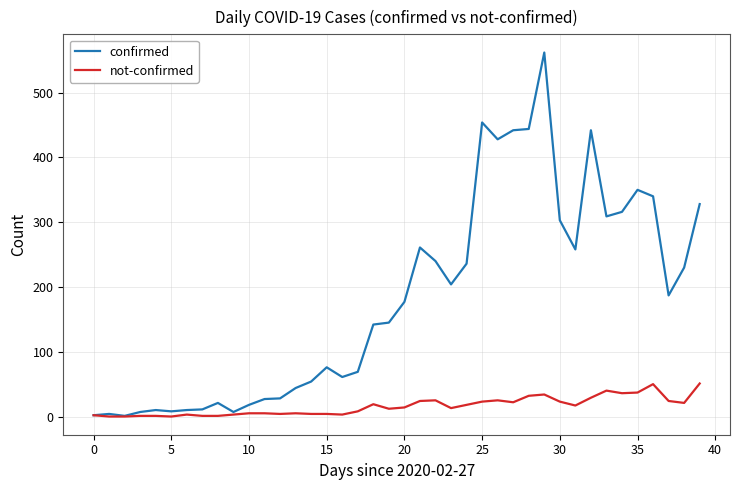

Which series has the widest spread of values?

confirmed